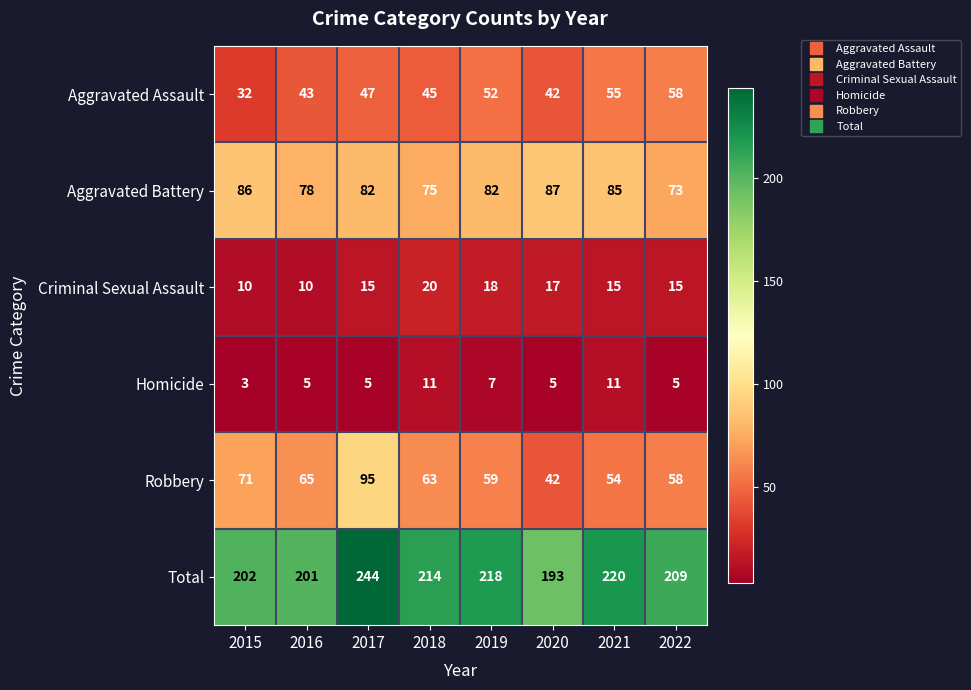

How many categories are shown in the chart?

8